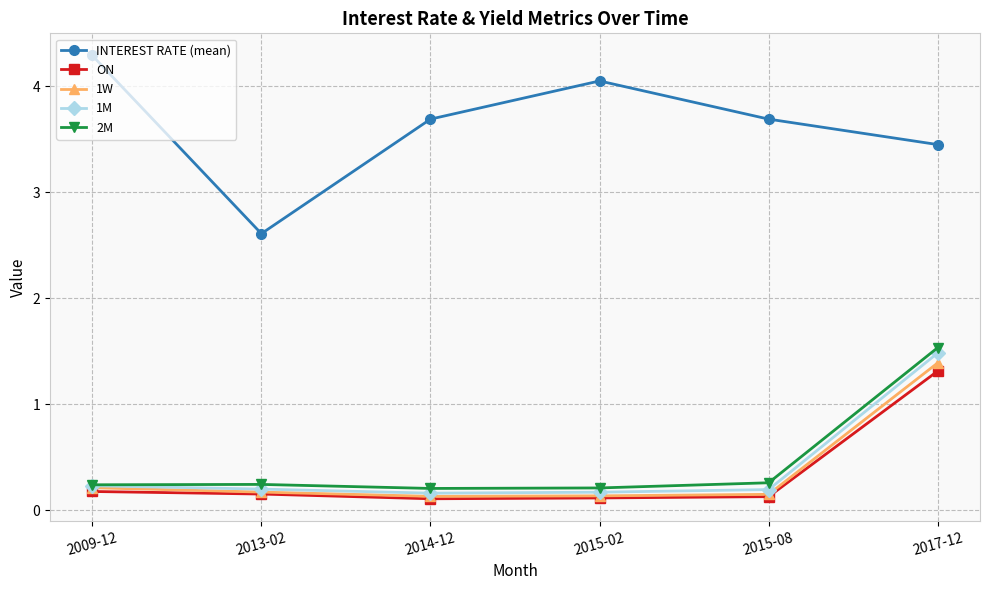

True or false: 1M and INTEREST RATE (mean) intersect in this chart.

False